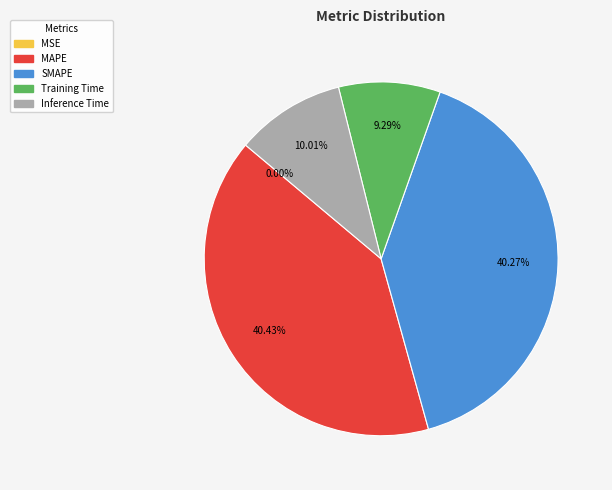

To the nearest percent, what is the difference between the MAPE and Training Time slice percentages?

31%